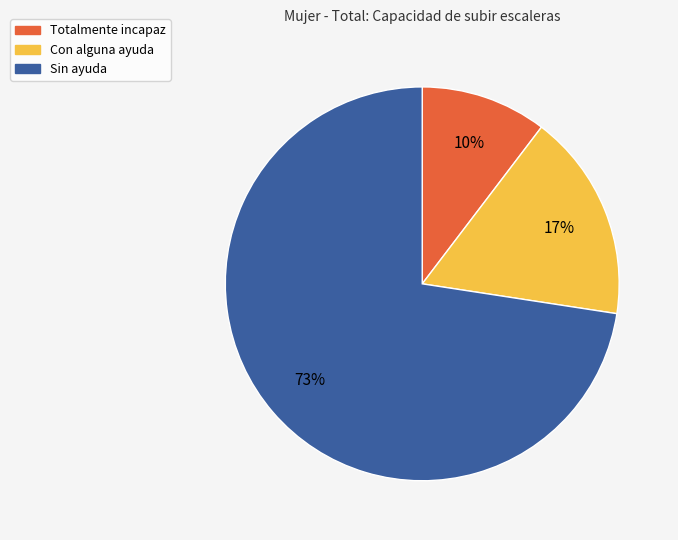

What is the largest slice in the pie chart?

Sin ayuda